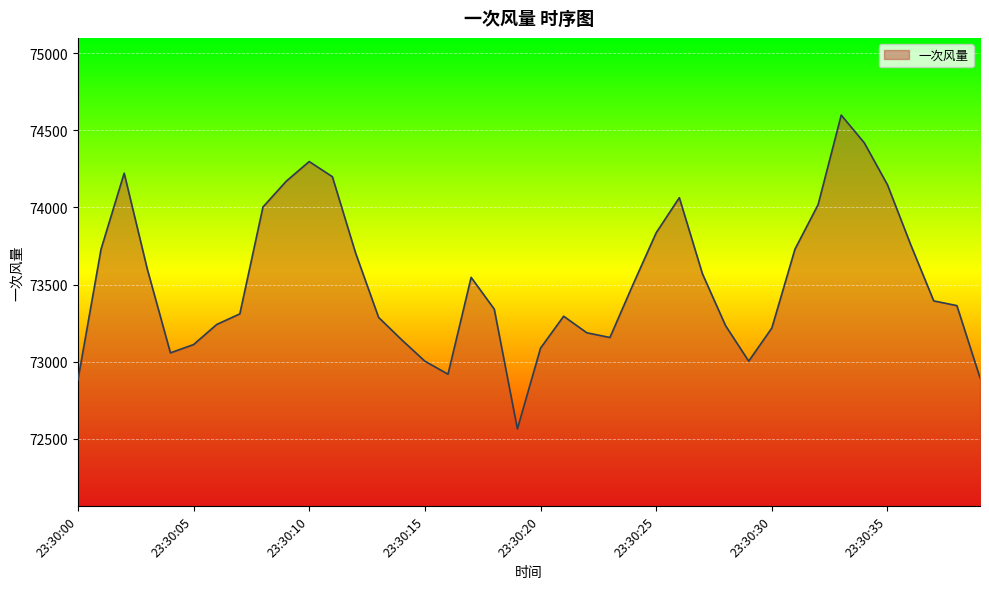

What is the greatest value displayed?

74598.1